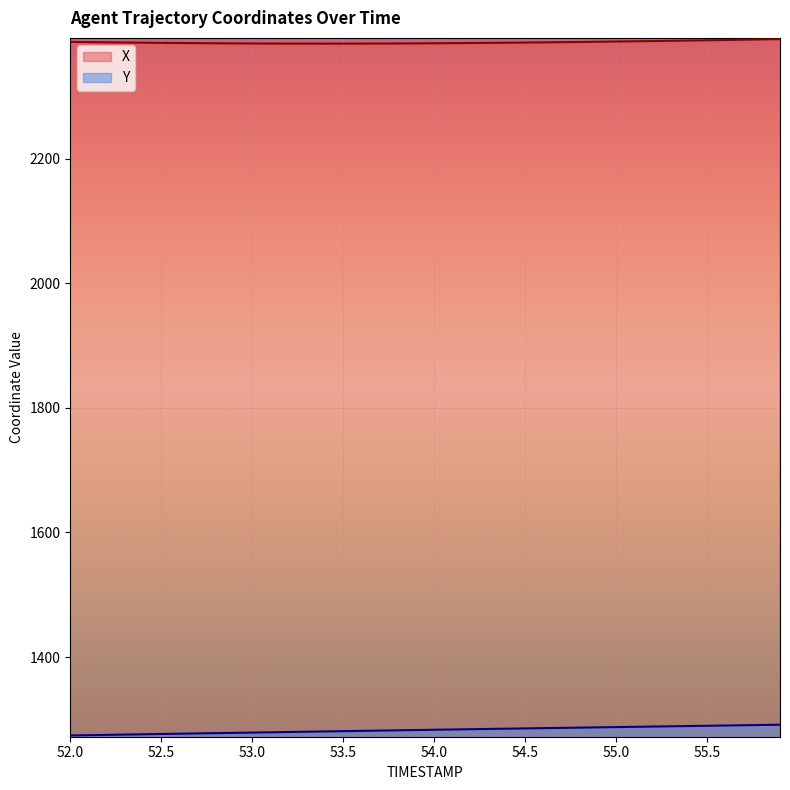

How many lines are shown in the chart?

2